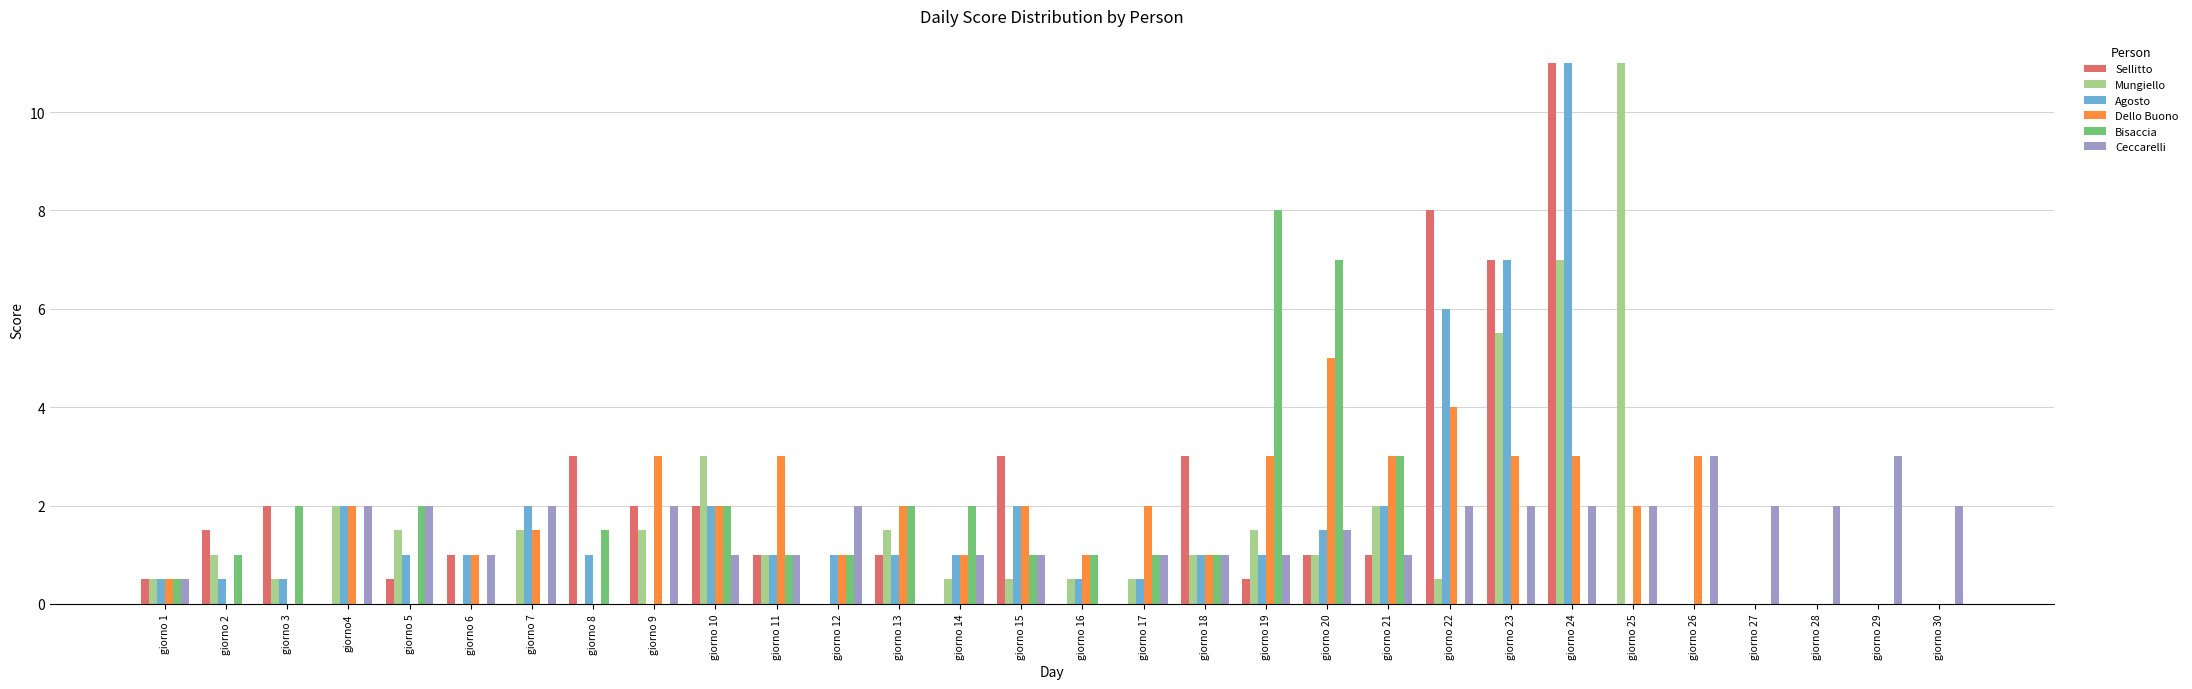

What are all the series names shown in the legend?

Sellitto, Mungiello, Agosto, Dello Buono, Bisaccia, Ceccarelli